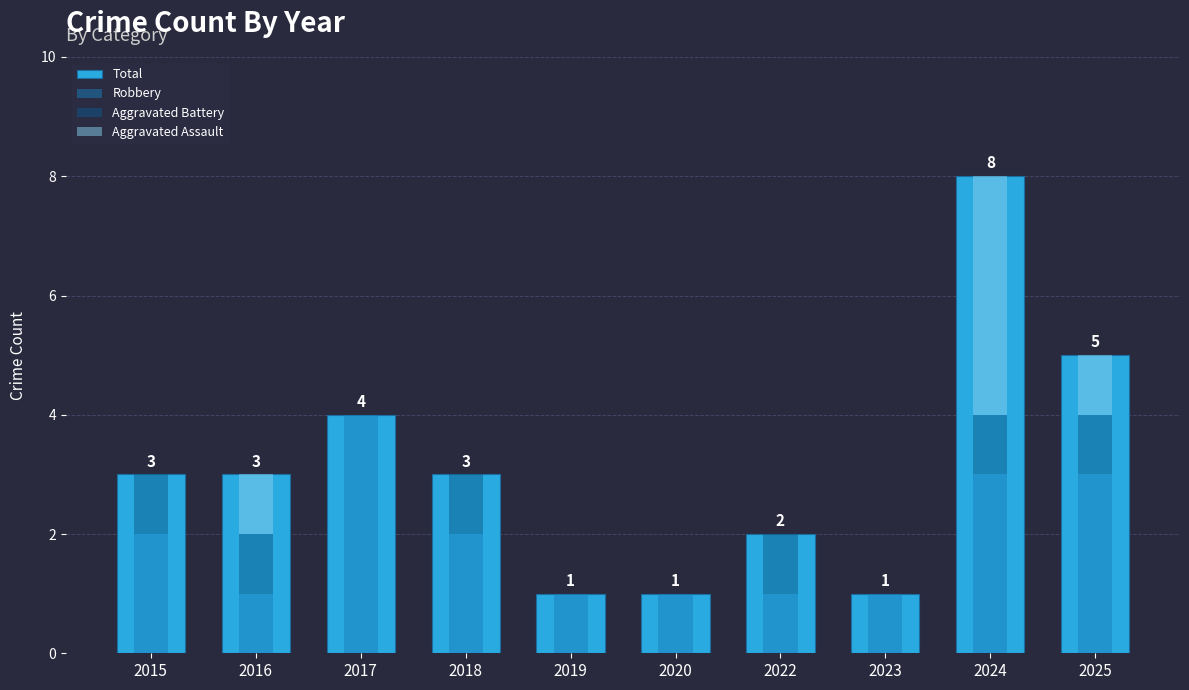

What is the difference between the maximum and minimum values in the Aggravated Assault series?

4